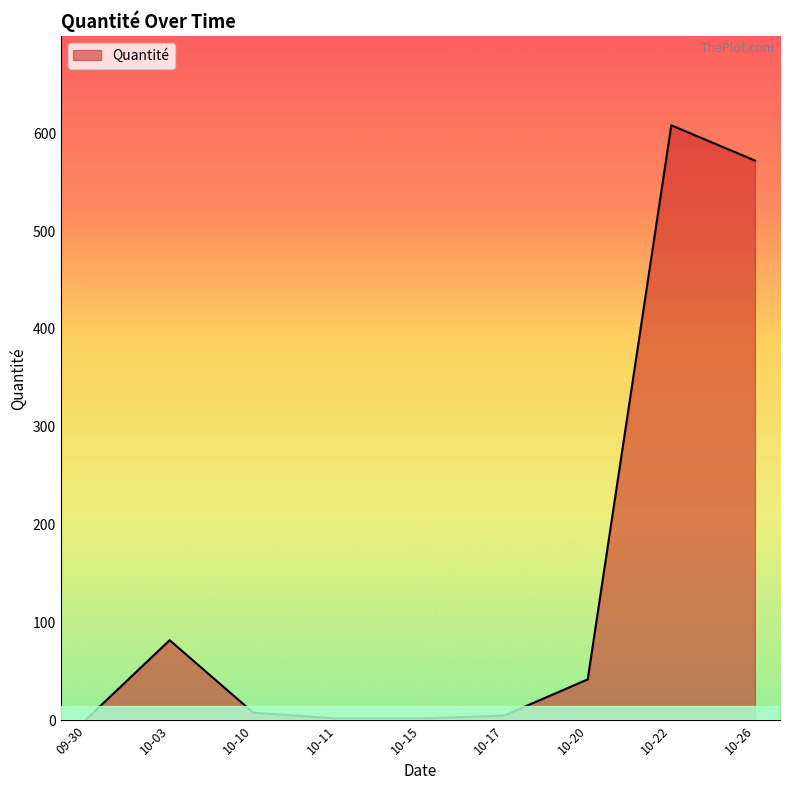

At which category does the data reach its first local peak?

10-03